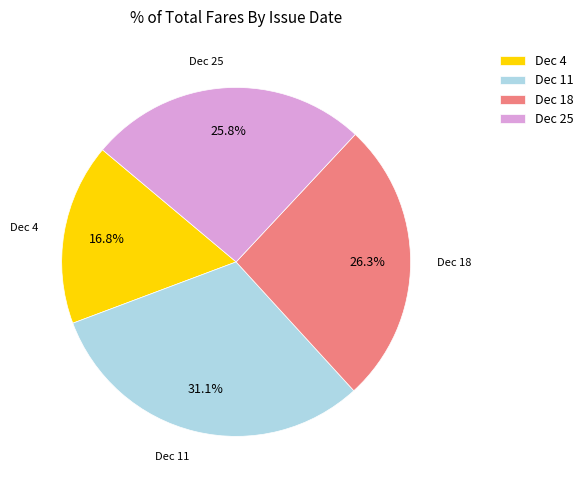

Is the sum of Dec 4 and Dec 11 greater than half?

No